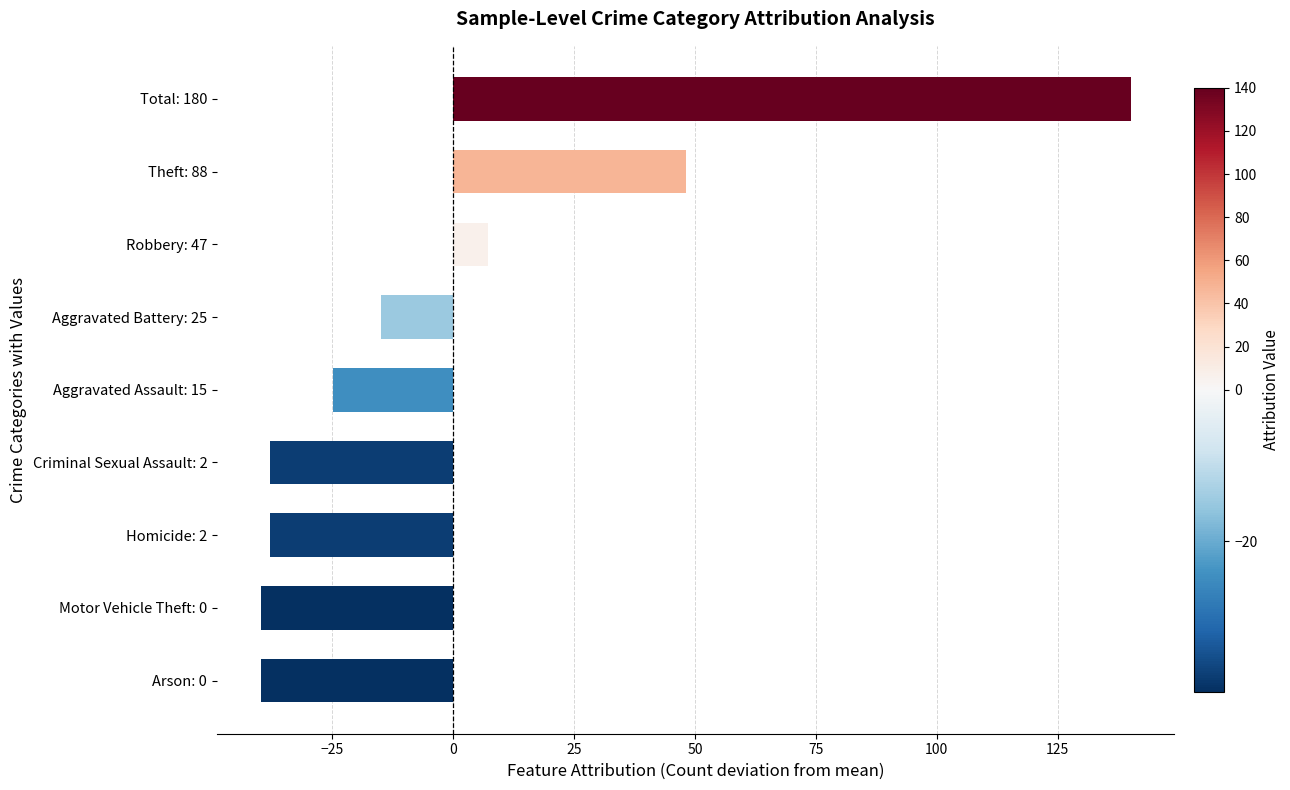

What is the sum of the values at Robbery: 47 and Total: 180?

147.2